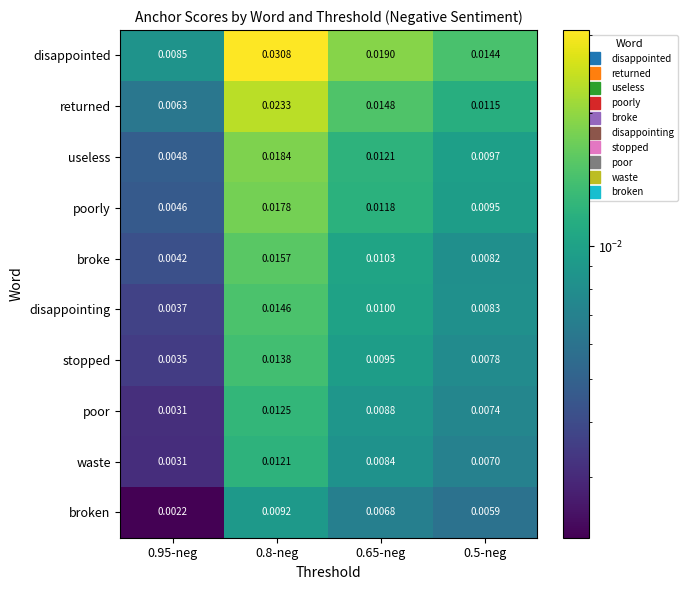

Is the value of useless at 0.65-neg greater than the value of returned at 0.95-neg?

Yes